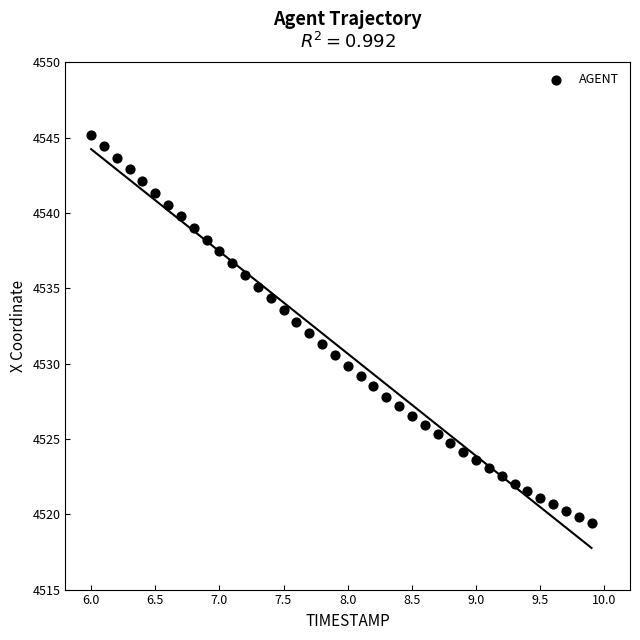

What is the range of Y values (max minus min)?

25.8